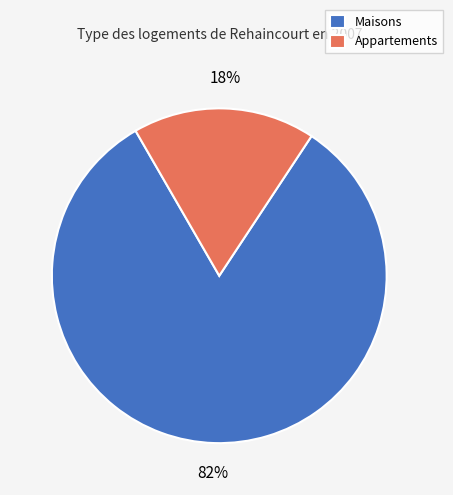

The Appartements slice represents 29% of the pie. True or false?

False